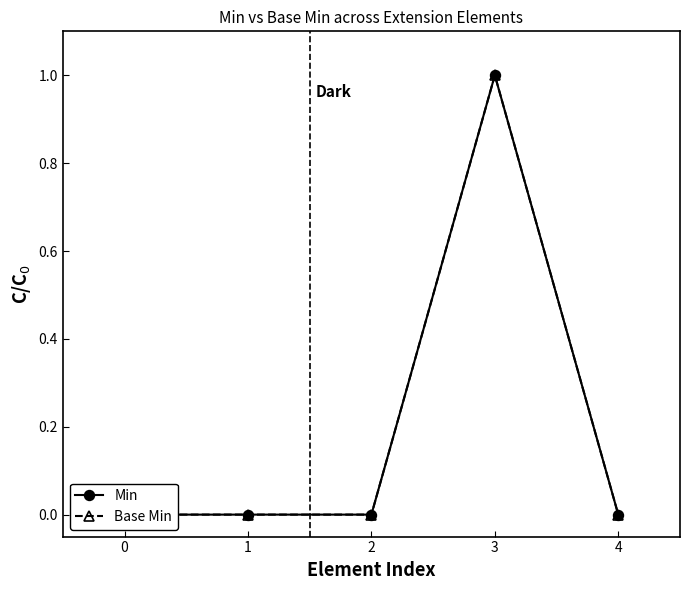

How many positive values does the Min series have?

1